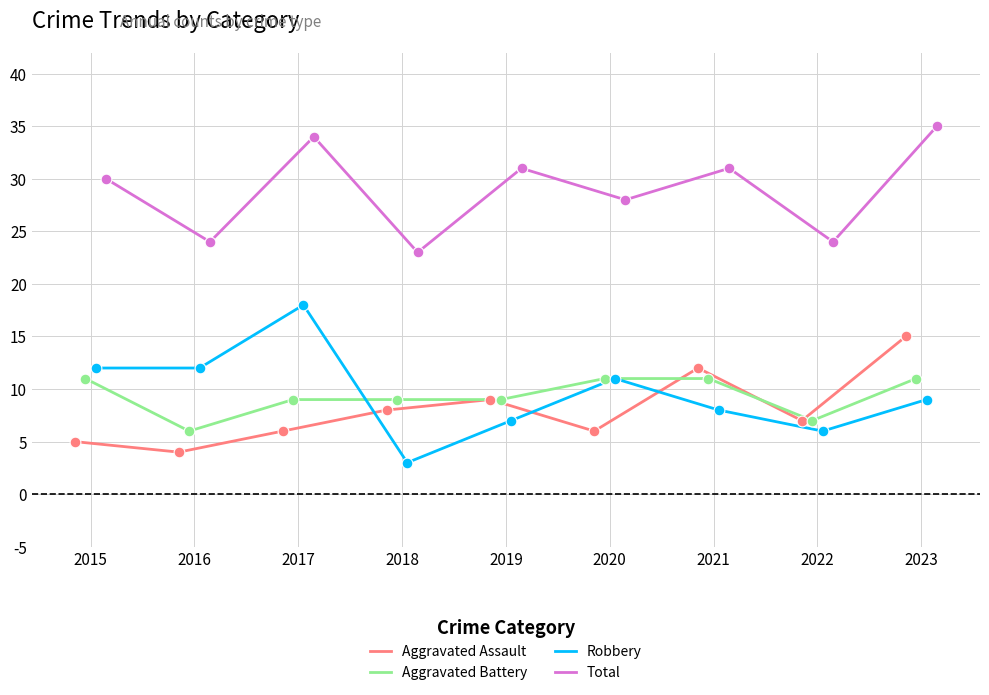

Which series contains the lowest Y value?

Robbery